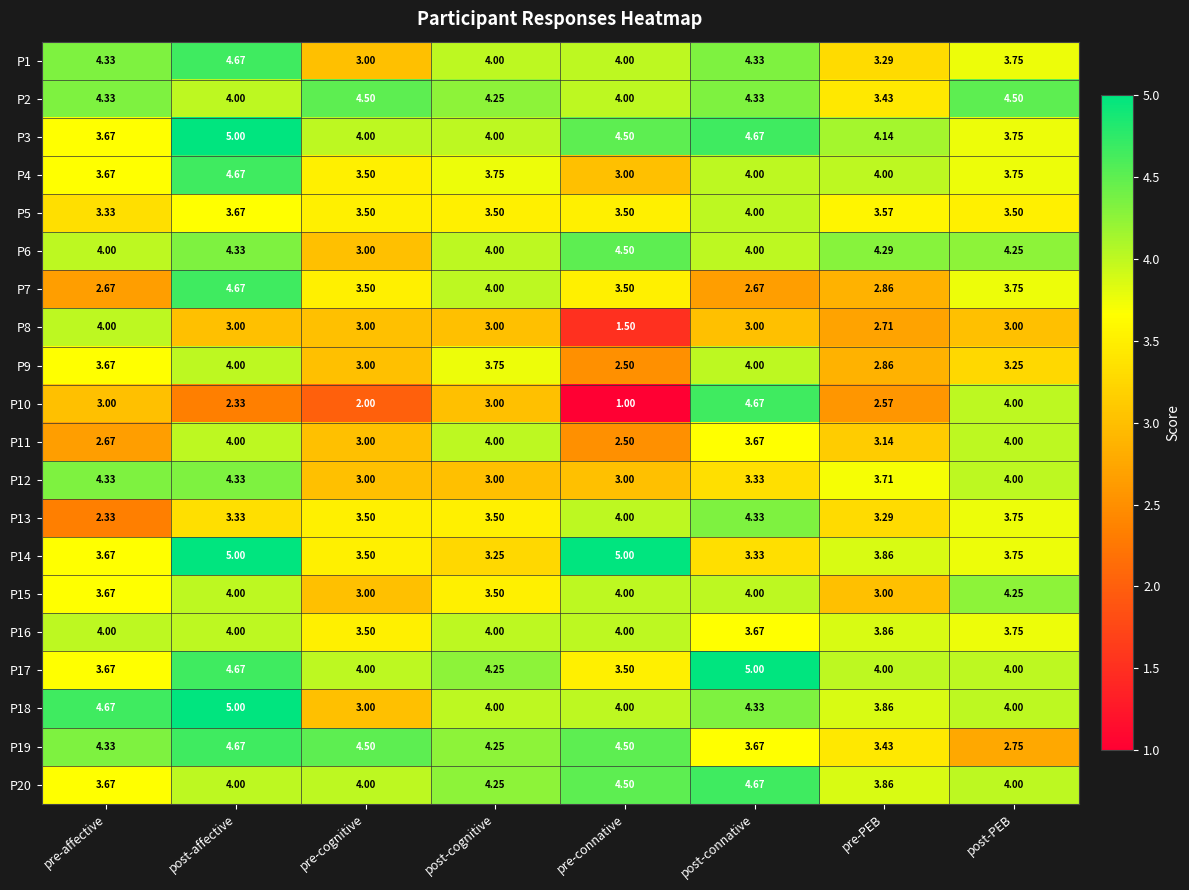

At which category is the sum across all series the highest?

post-affective